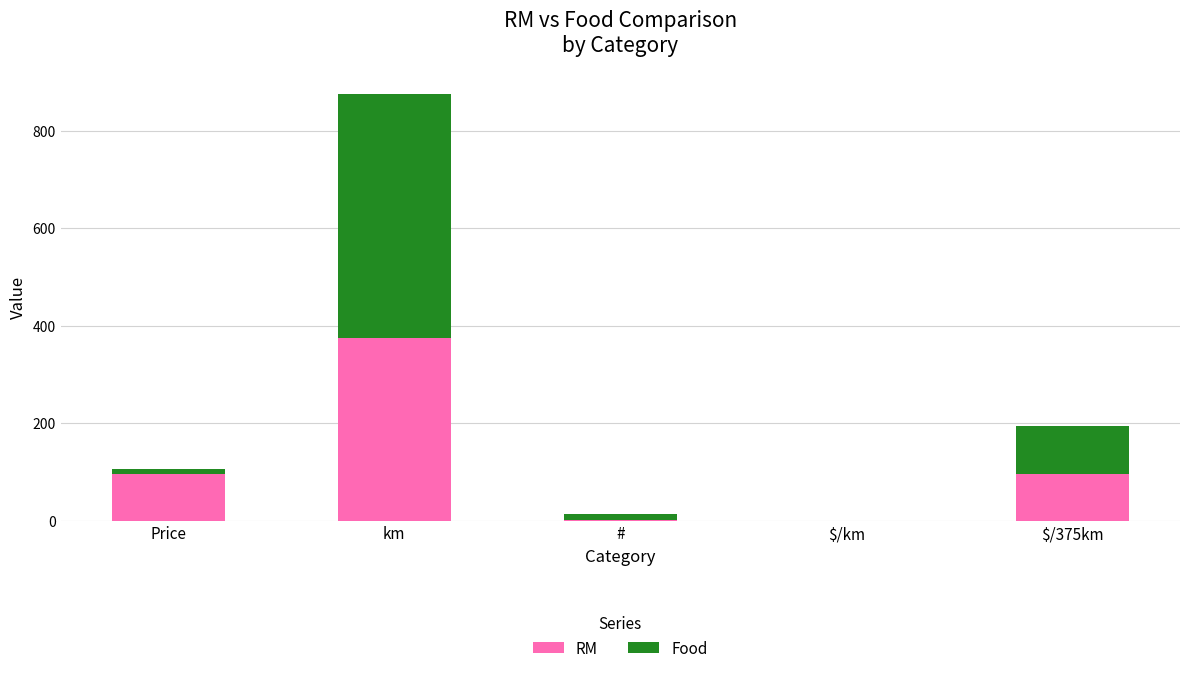

At which category is the sum across all series the highest?

km